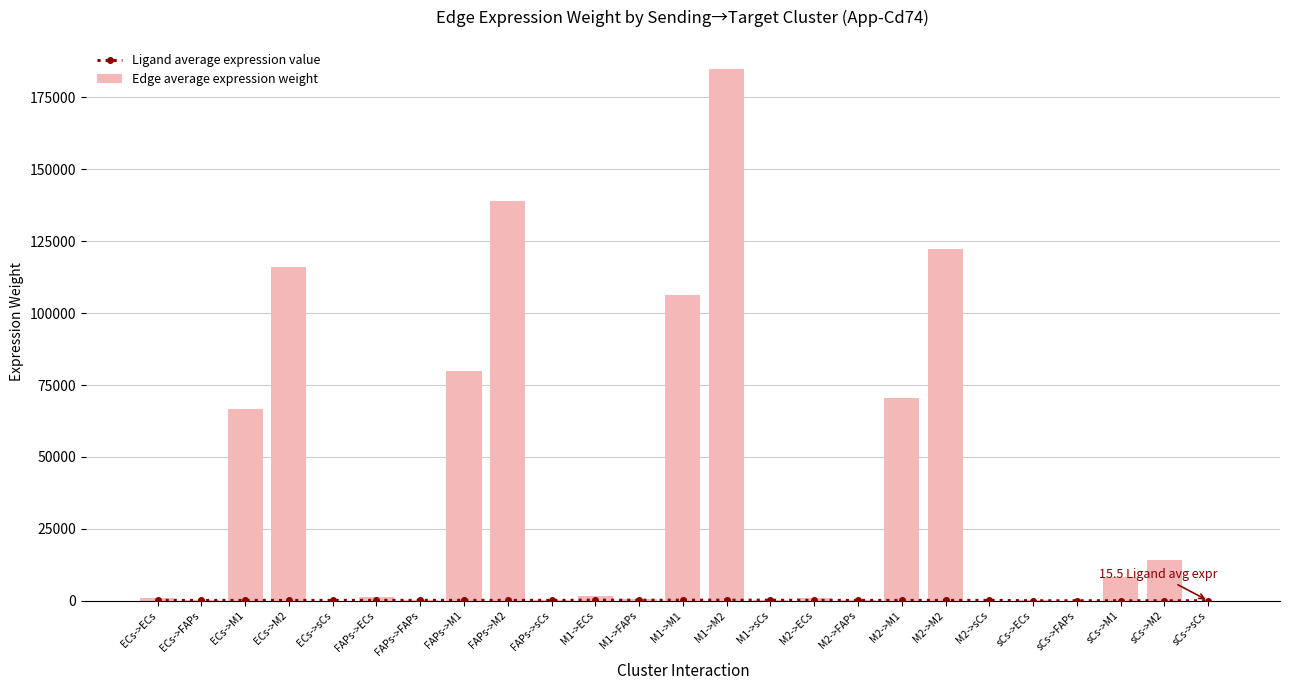

Rank the series by their average value, from lowest to highest.

Ligand average expression value, Edge average expression weight